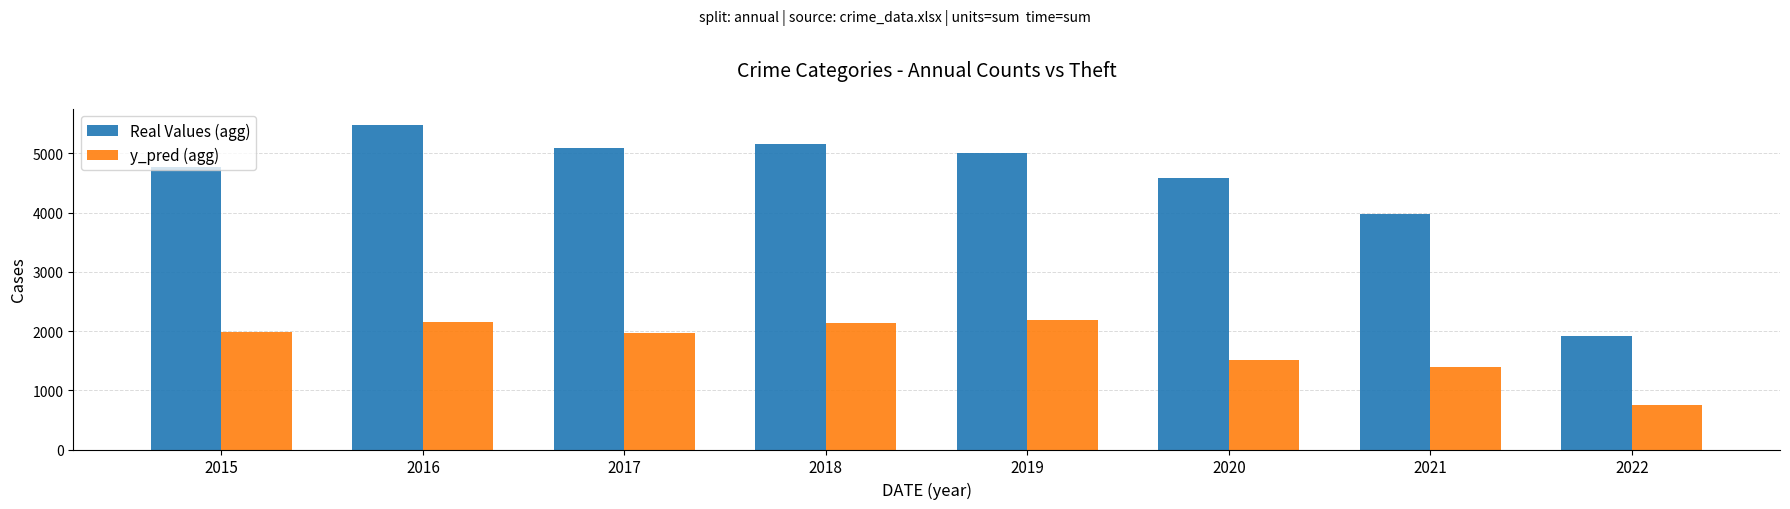

What are all the series names shown in the legend?

Real Values (agg), y_pred (agg)